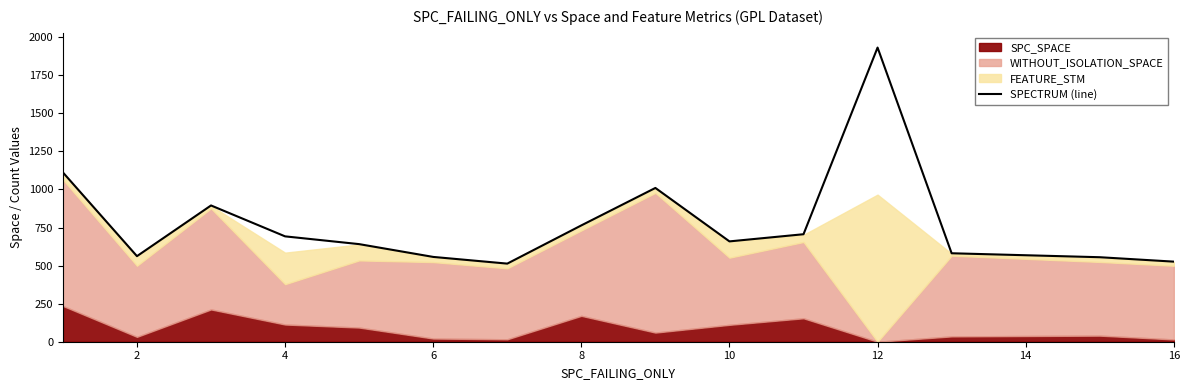

What is the maximum value for SPECTRUM (line)?

1932